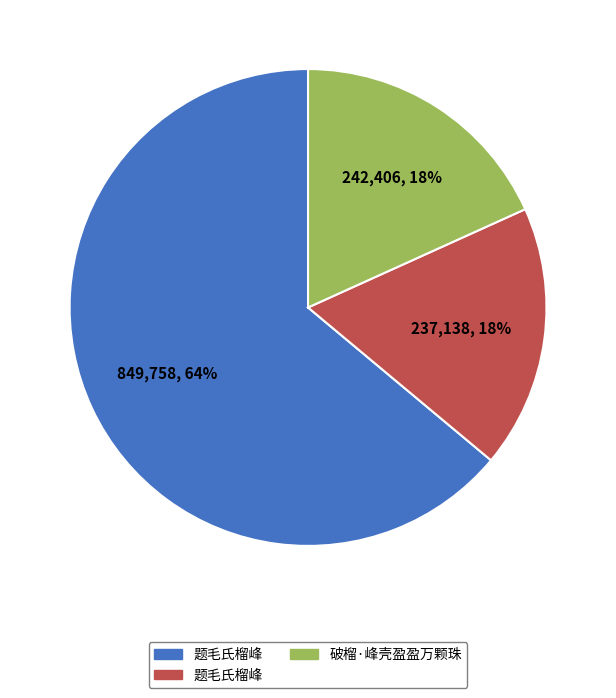

Is there any slice that represents more than half of the pie?

Yes